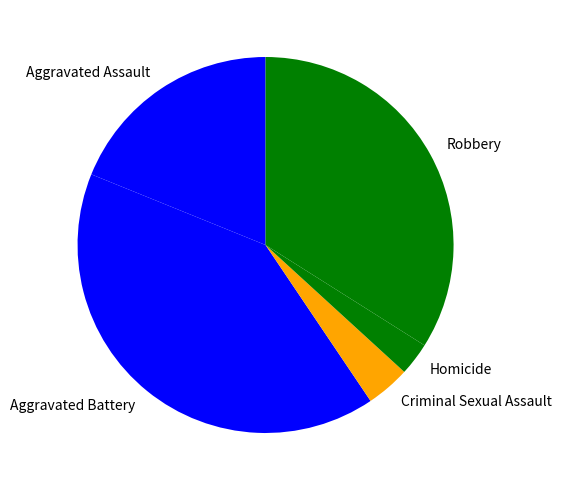

Do Robbery and Homicide together represent more than half of the pie?

No